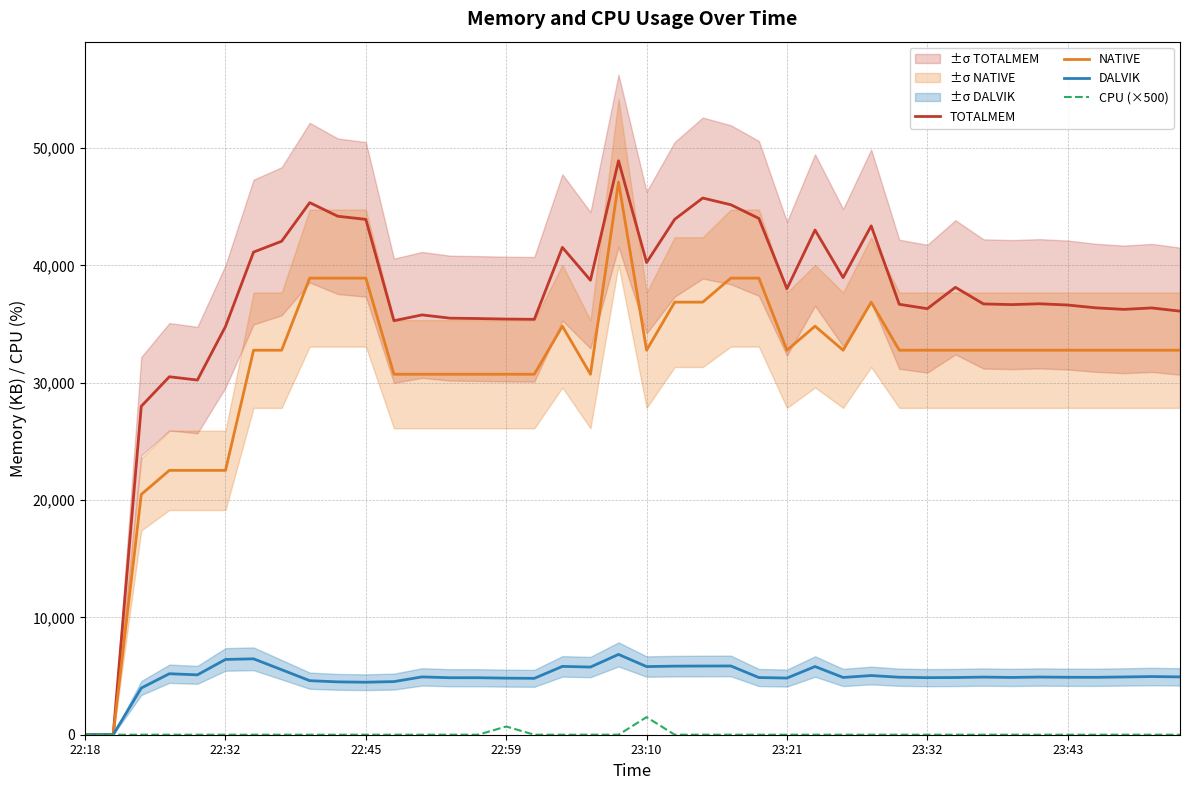

What is the sum of the DALVIK values at 22:45 and 34?

8894